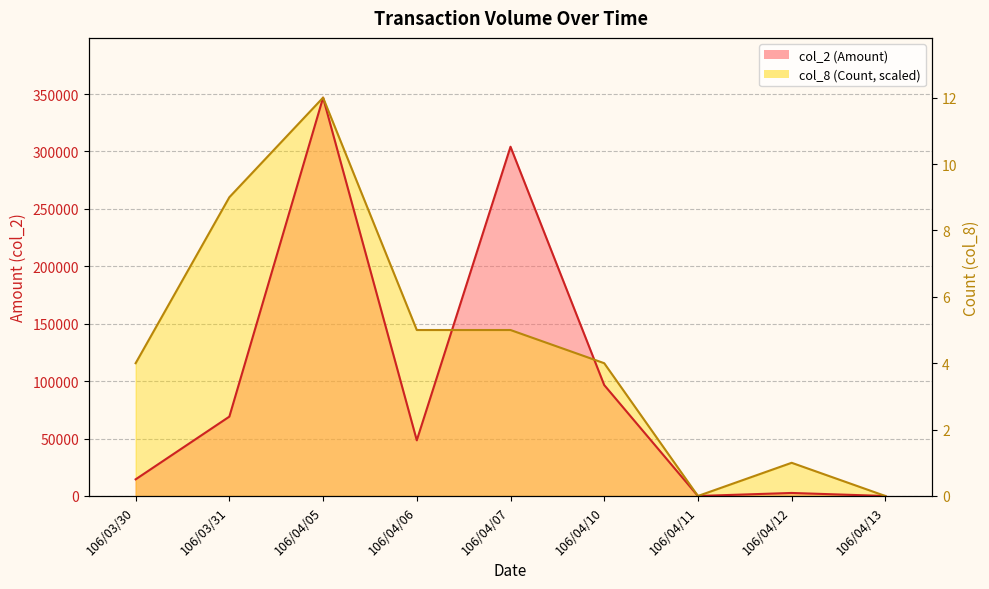

Reading right to left, transcribe all the data shown in this chart.

col_2: 106/04/13=0.0	106/04/12=2640.0	106/04/11=0.0	106/04/10=96600.0	106/04/07=304150.0	106/04/06=48470.0	106/04/05=346890.0	106/03/31=69120.0	106/03/30=14500.0
col_8: 106/04/13=0.0	106/04/12=28907.5	106/04/11=0.0	106/04/10=115630.0	106/04/07=144537.5	106/04/06=144537.5	106/04/05=346890.0	106/03/31=260167.5	106/03/30=115630.0